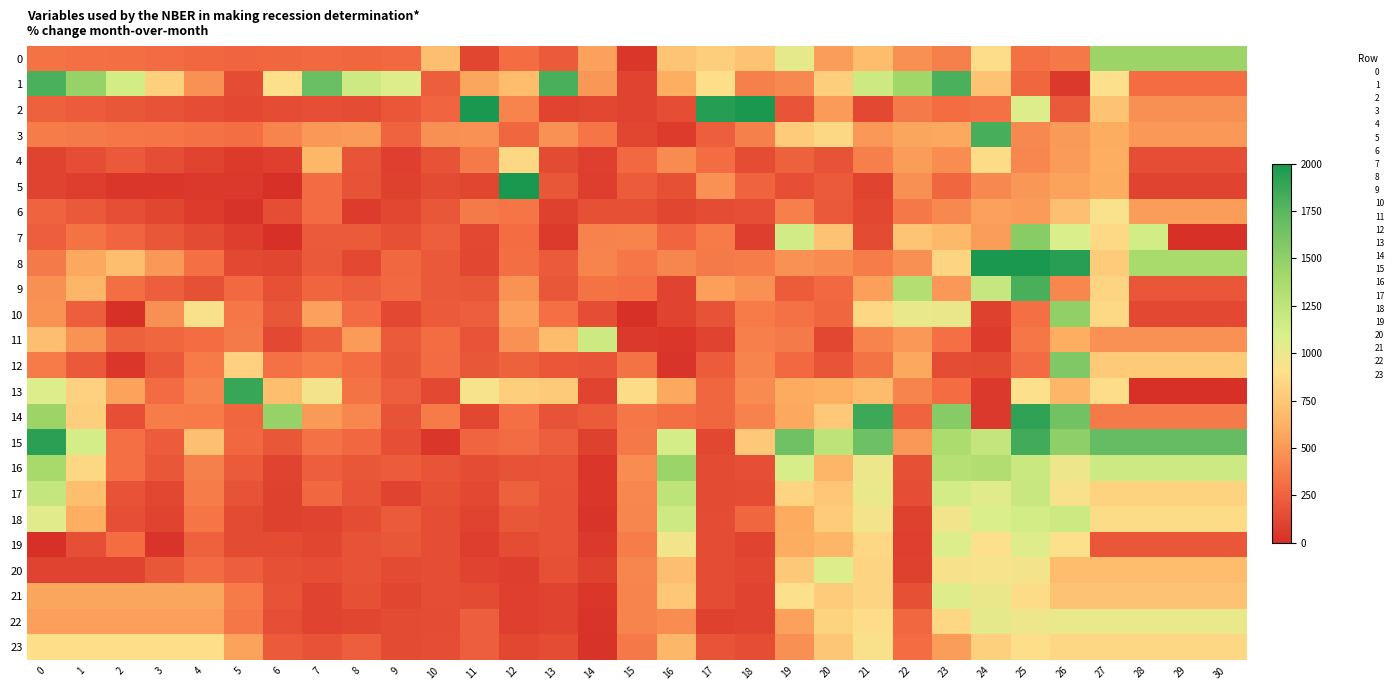

Between 6 and 21, which series saw the biggest shift?

15